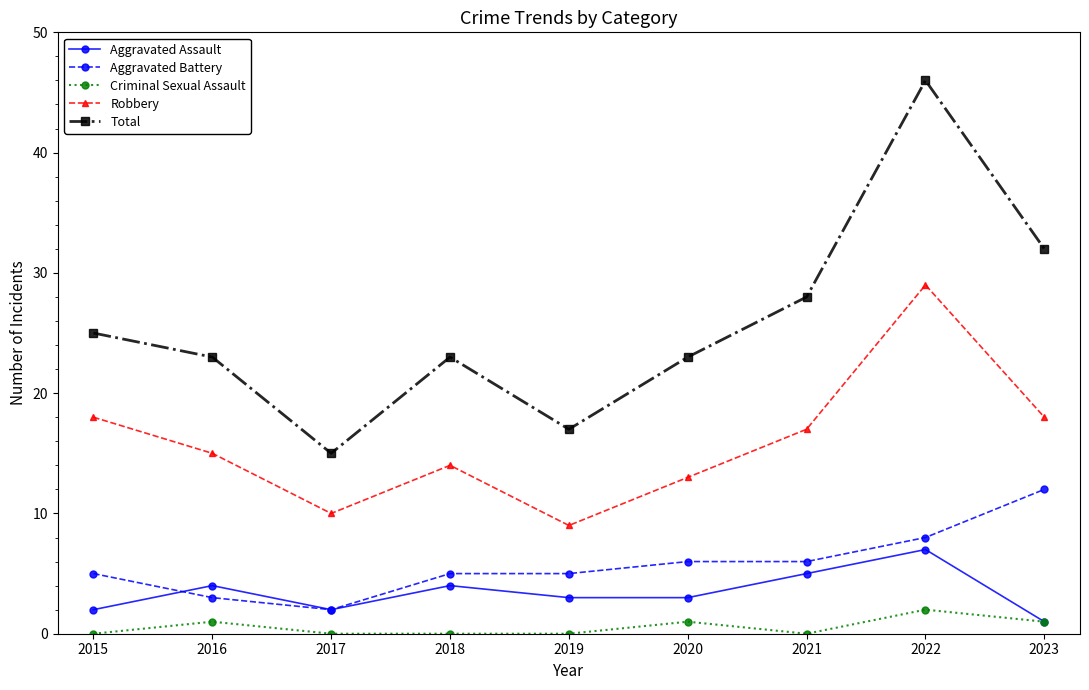

The Aggravated Battery series shows 14 at 2022. True or false?

False